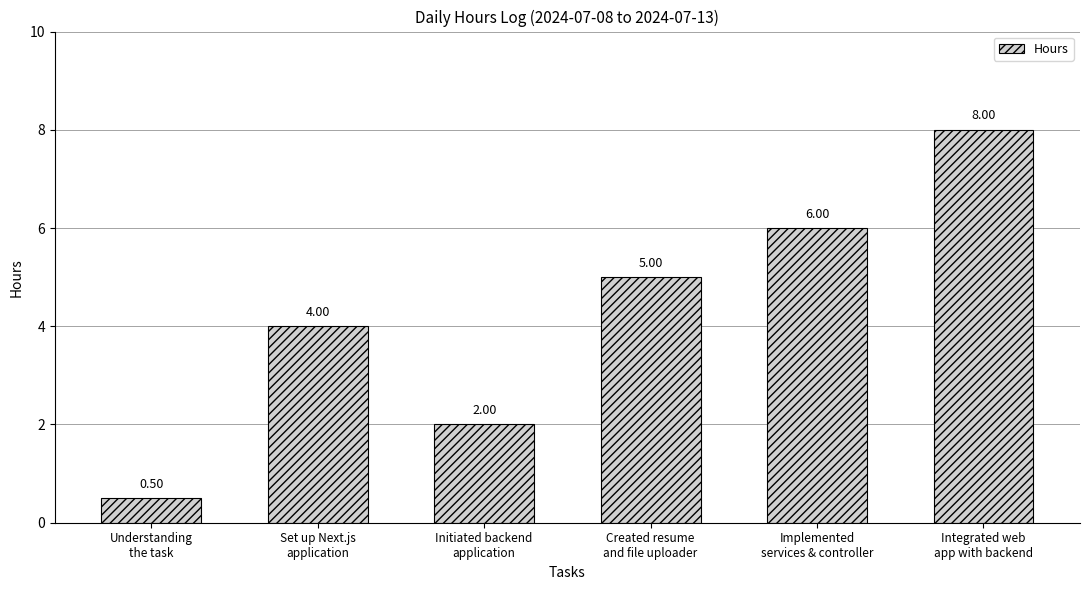

What is the value of the 5th bar from the left?

6.0